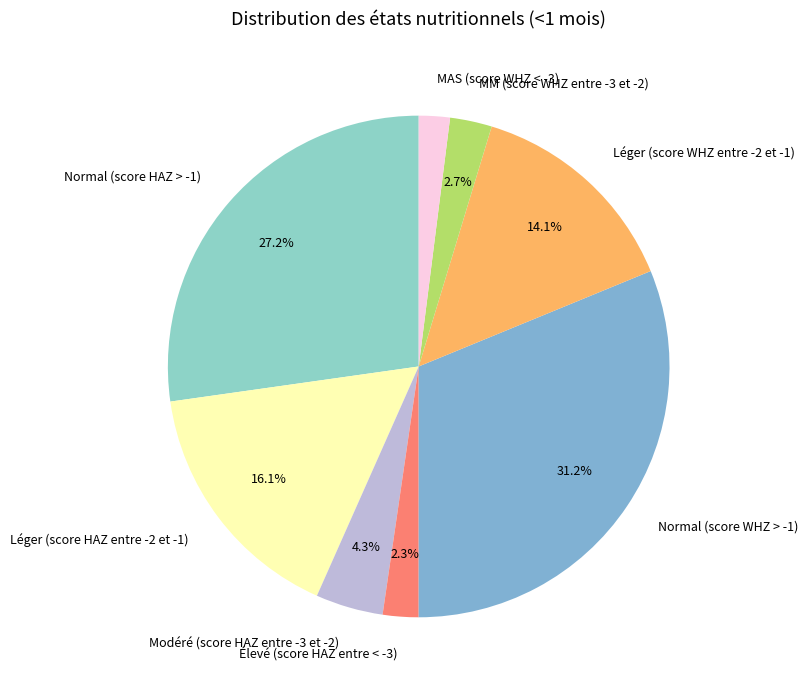

To the nearest percent, what percentage of the pie is Modéré (score HAZ entre -3 et -2)?

4%